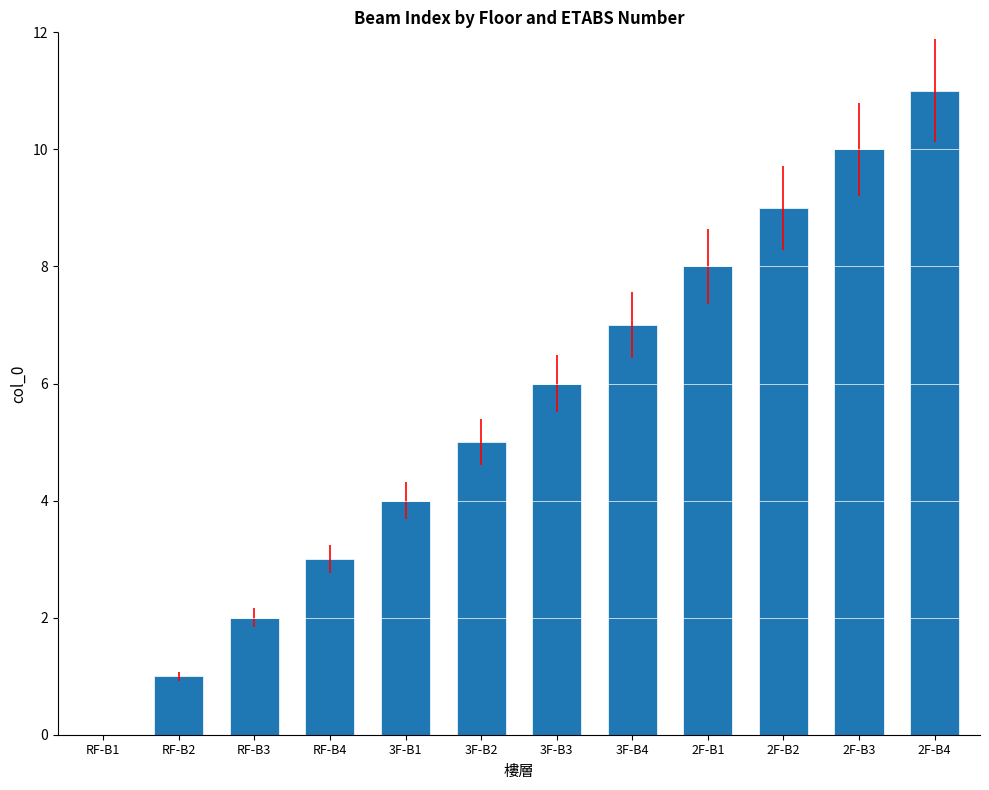

What is the sum of all values?

66